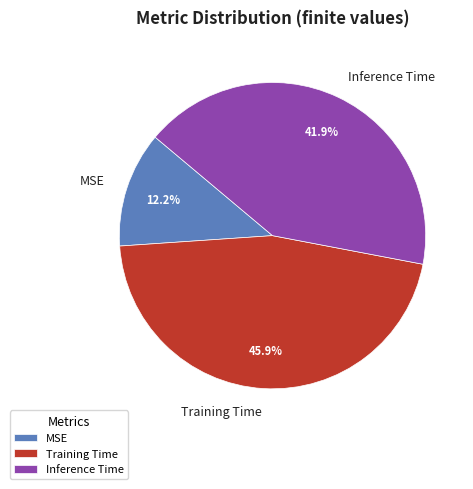

How many segments does this pie chart have?

3